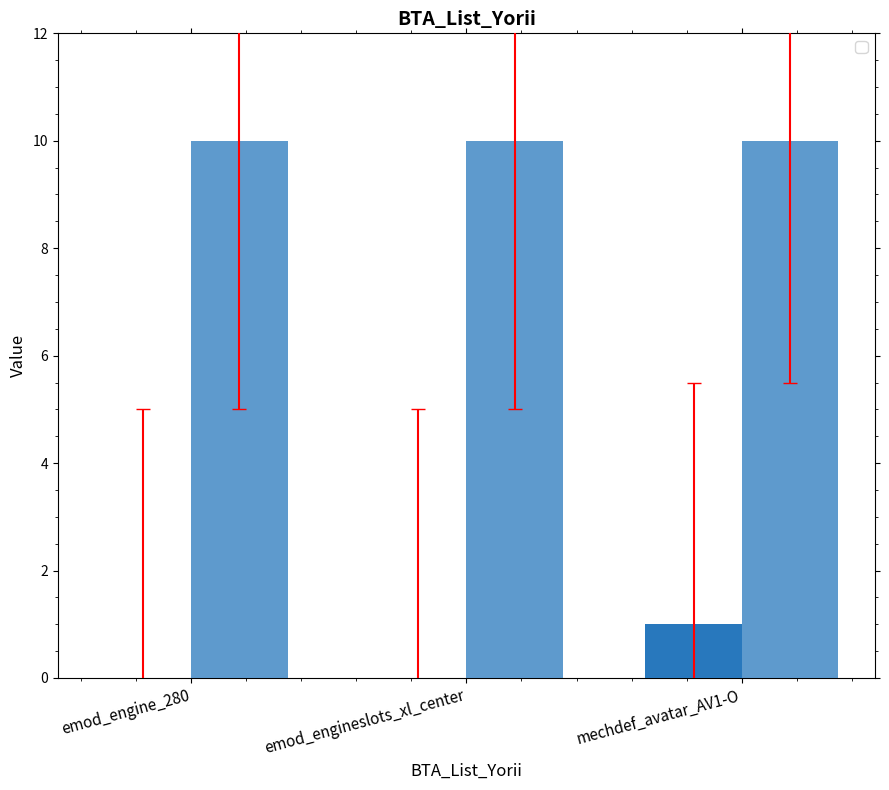

What is the label of the 2nd bar from the right?

emod_engineslots_xl_center